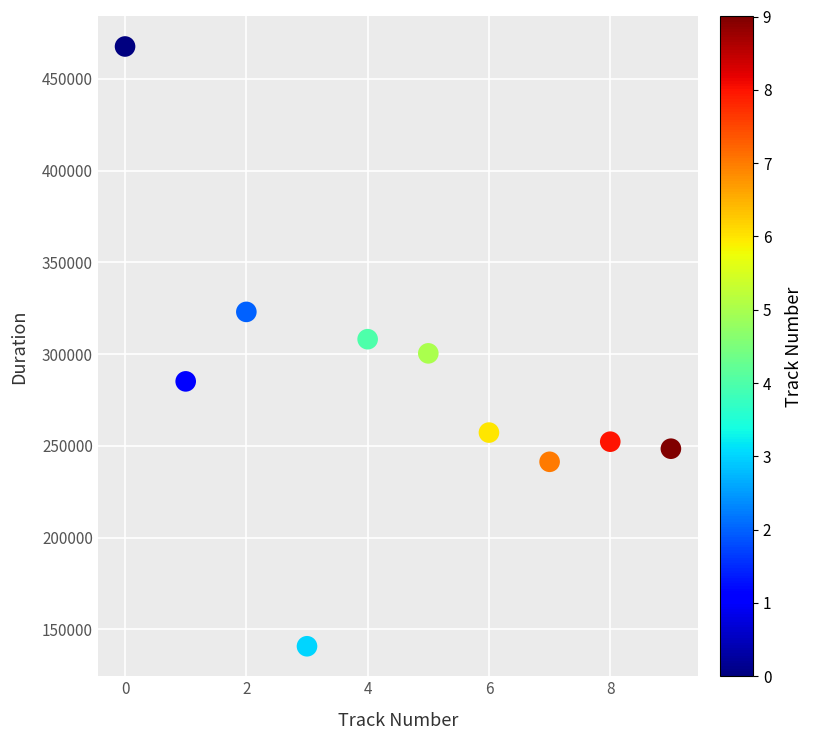

What is the average Y value?

282430